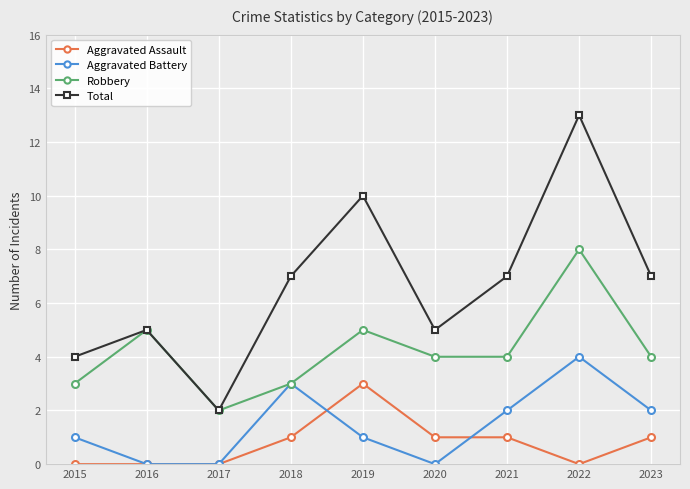

Count the number of categories in the chart.

9